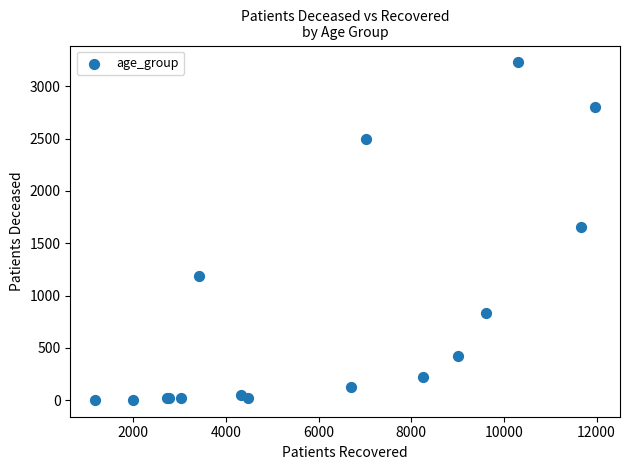

What Y value in the scatter plot is closest to 1615?

1657